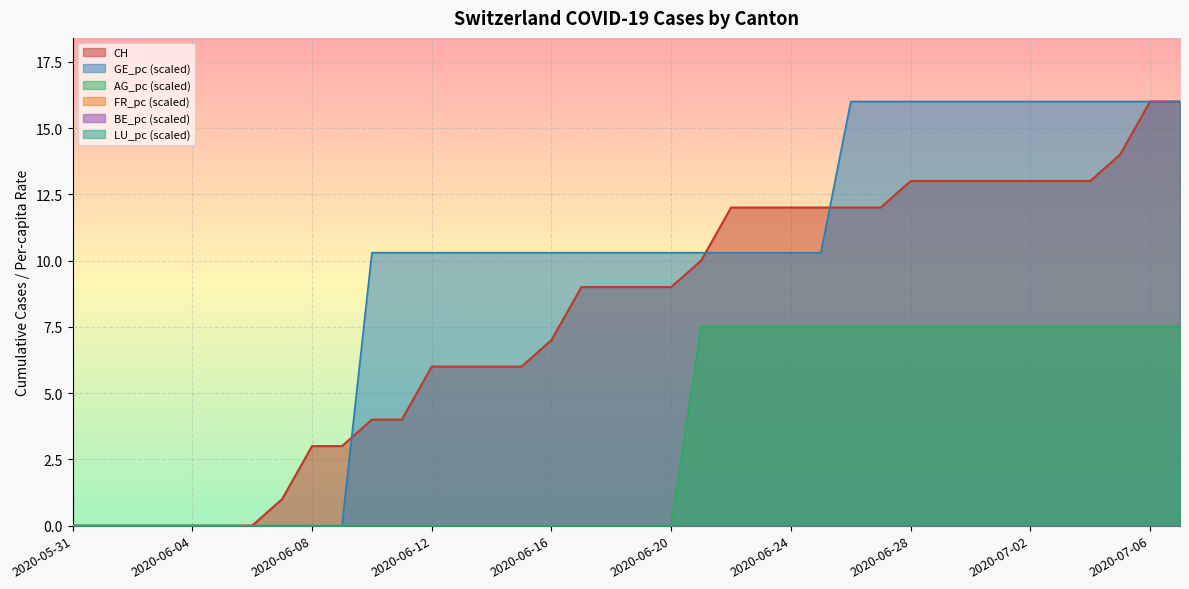

What position from the right is 2020-06-17?

21